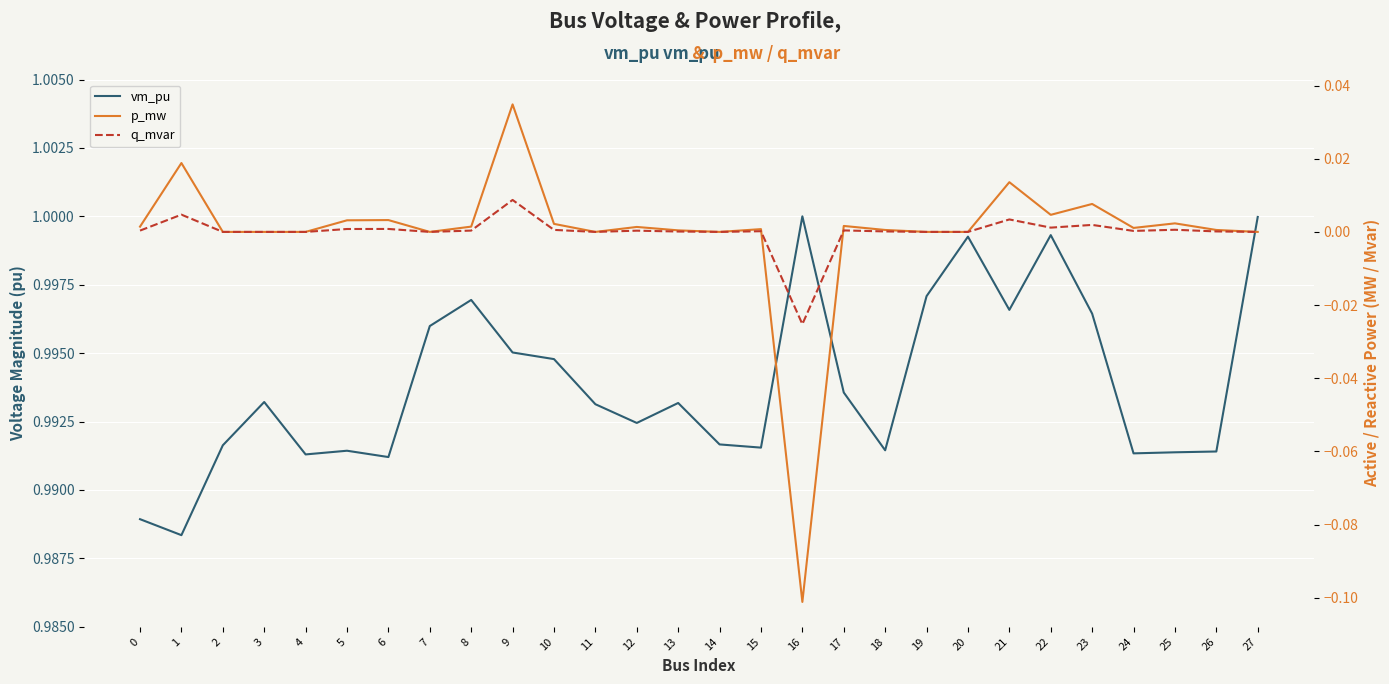

Which label corresponds to the smallest value in the chart?

16